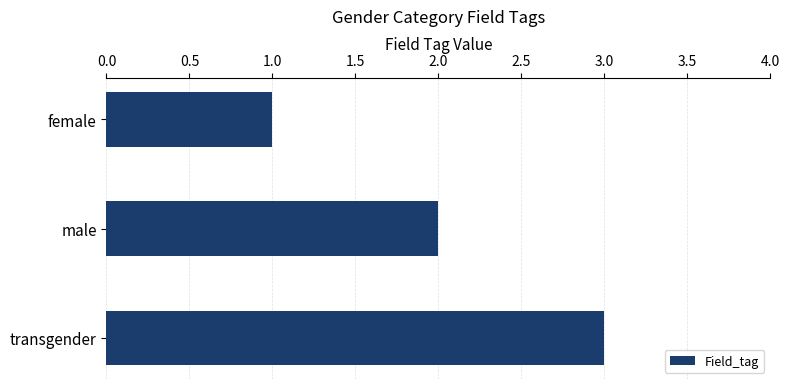

What is the change in value from male to transgender?

+1